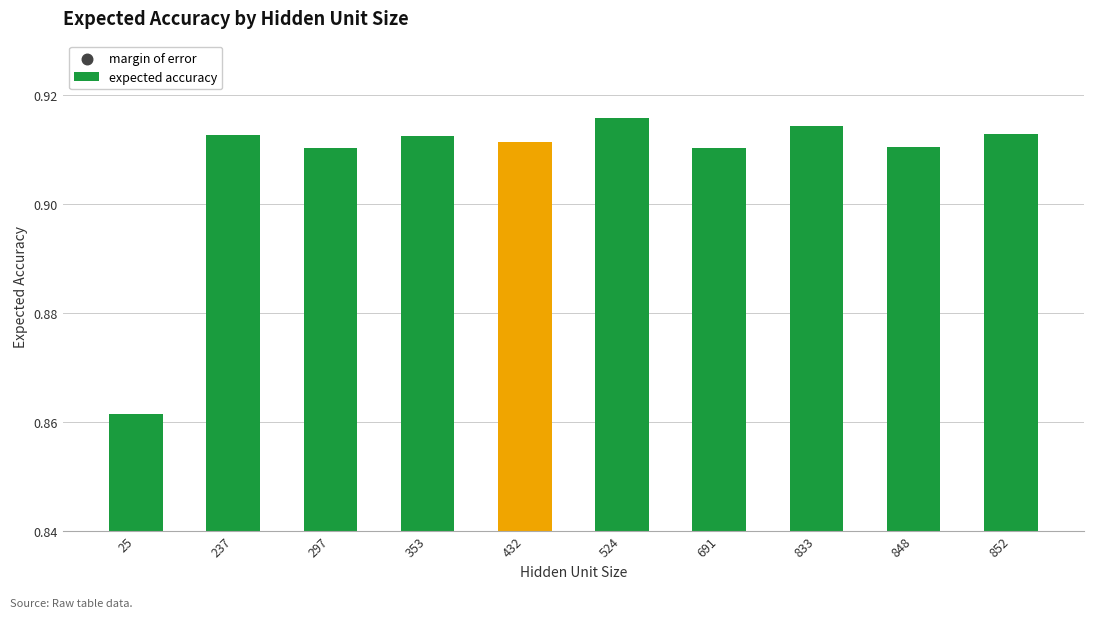

Which series has the largest total across all categories?

expected accuracy